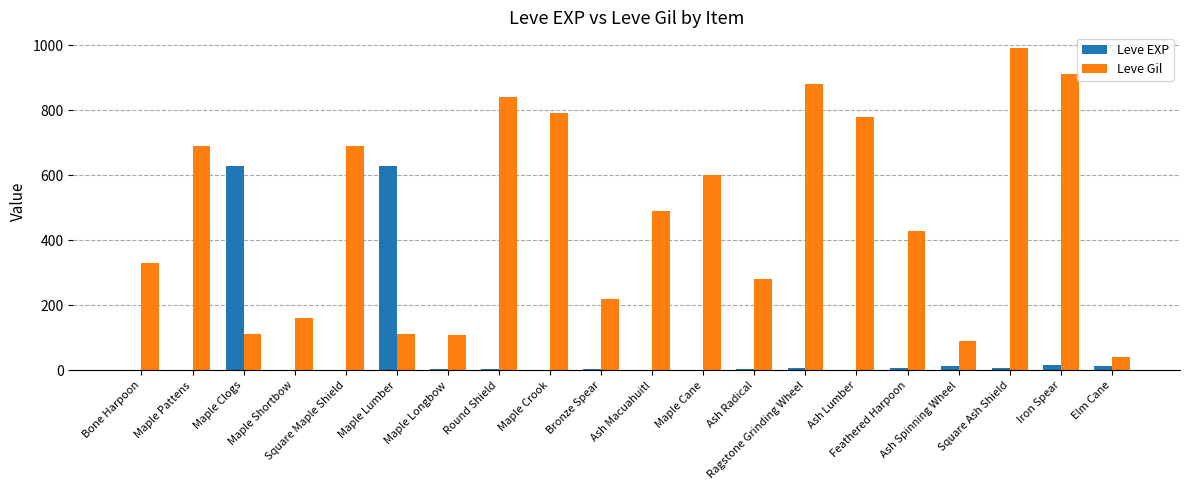

How many groups of bars are there?

20